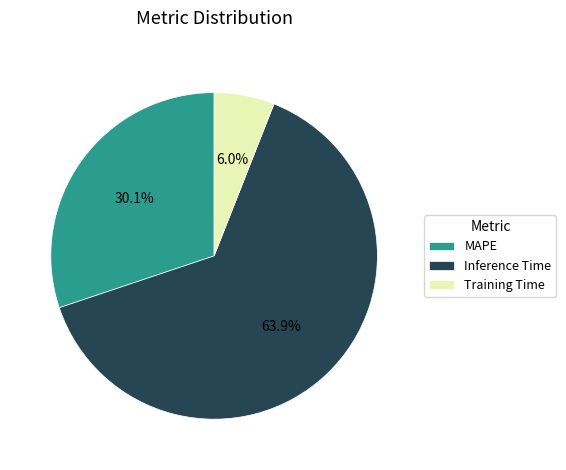

How many slices are in this pie chart?

3